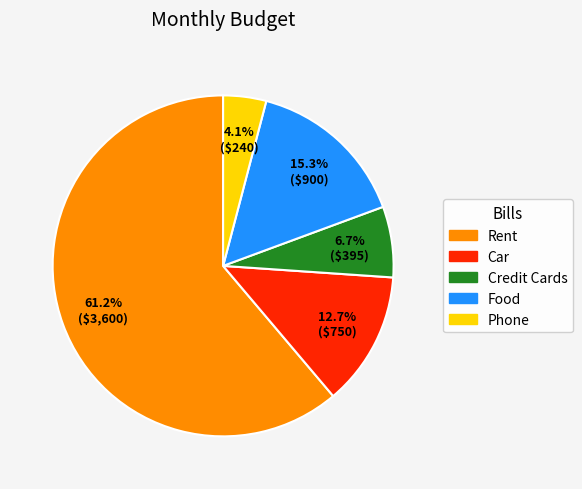

How many slices are in this pie chart?

5